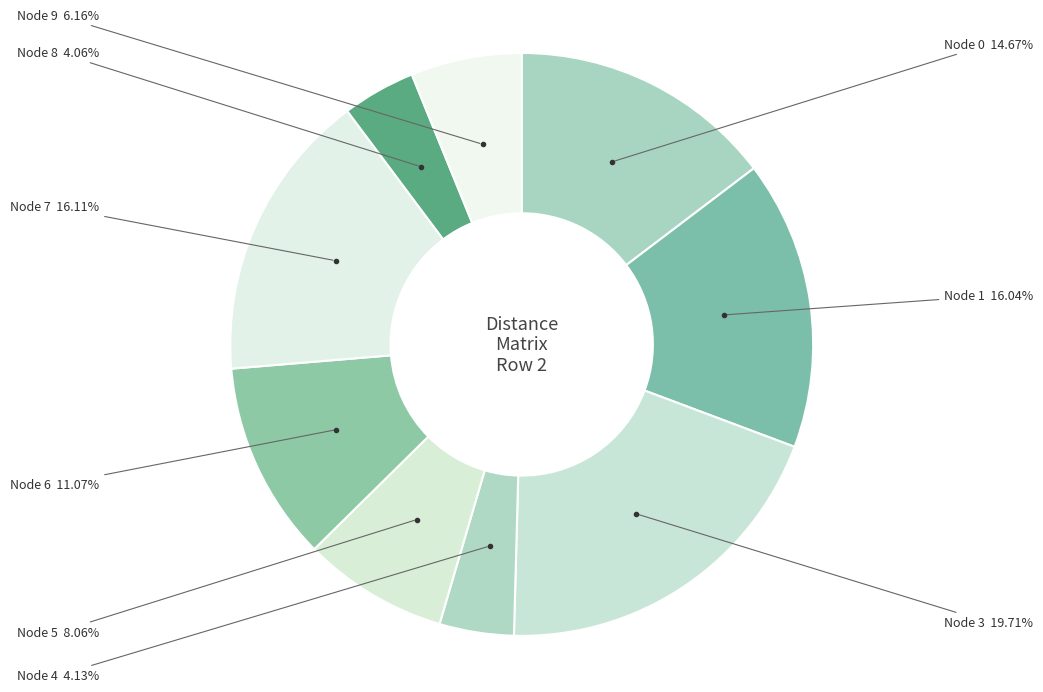

To the nearest percent, what is the average slice percentage?

10%